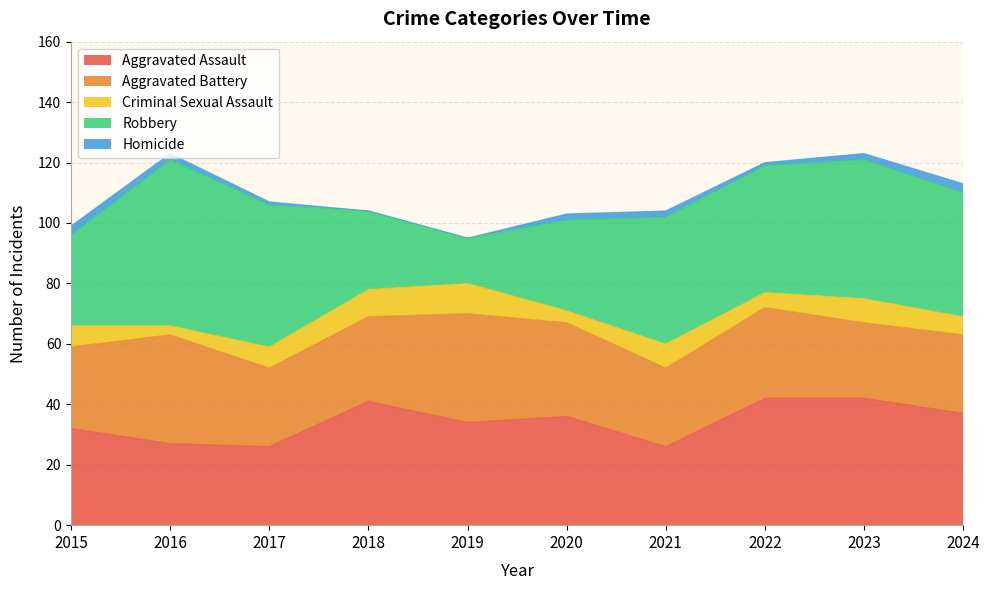

True or false: Robbery and Criminal Sexual Assault intersect in this chart.

False